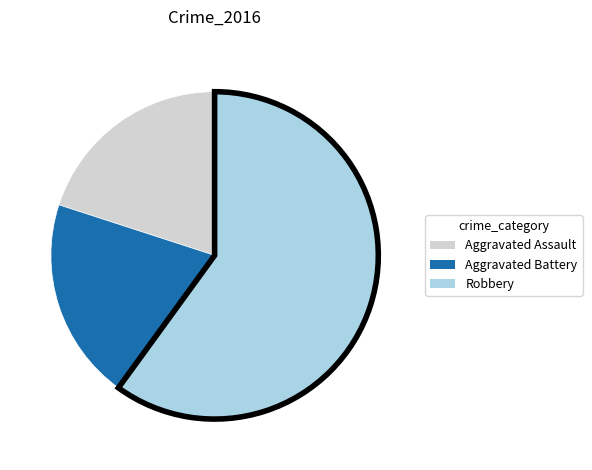

Which has a higher value, Robbery or Aggravated Battery?

Robbery